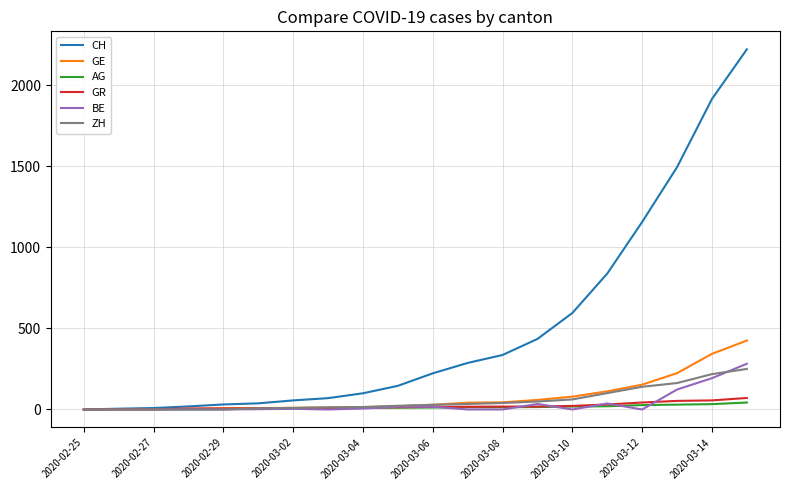

Which series has the largest range (max minus min)?

CH